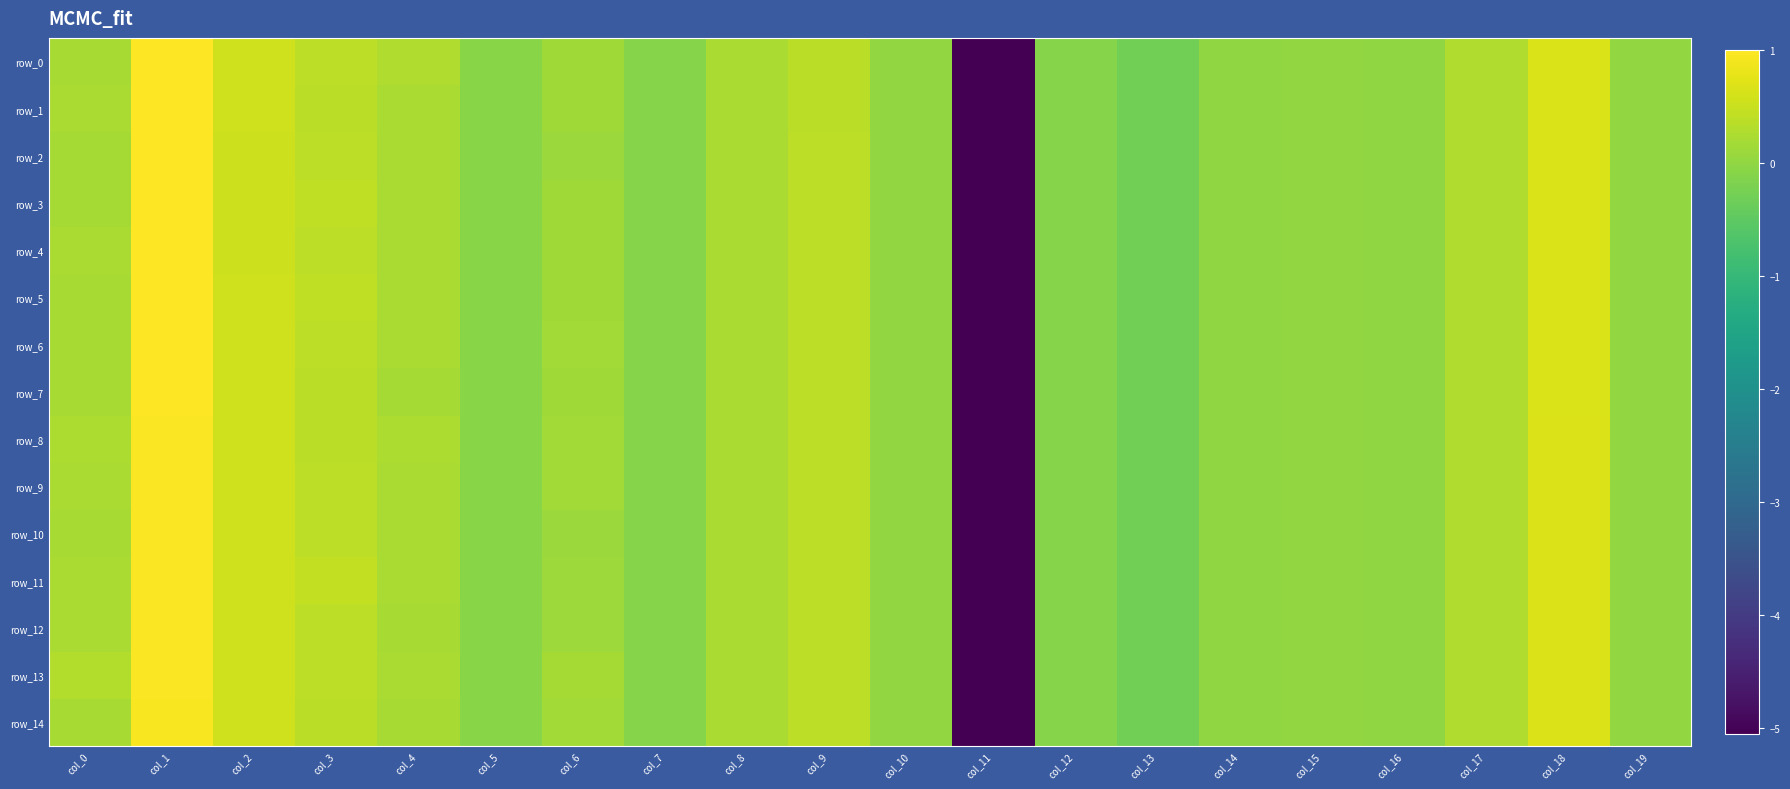

Rank the categories by row_0 value from lowest to highest.

col_11, col_13, col_7, col_12, col_5, col_16, col_14, col_10, col_19, col_15, col_6, col_0, col_8, col_4, col_17, col_9, col_3, col_2, col_18, col_1